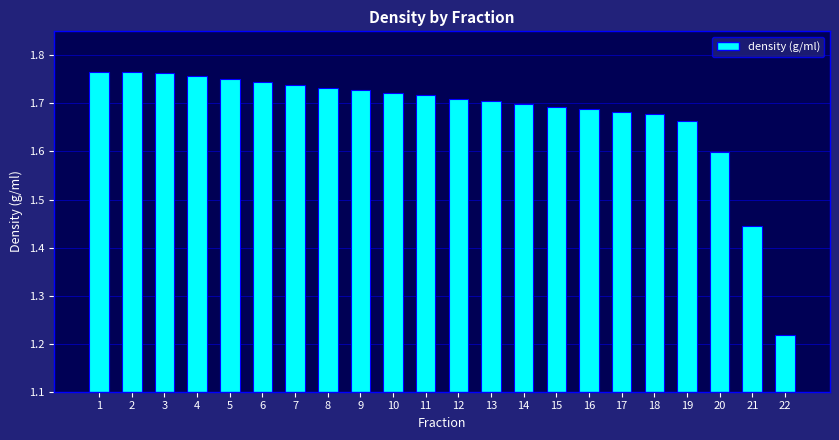

Which label corresponds to the smallest value in the chart?

22